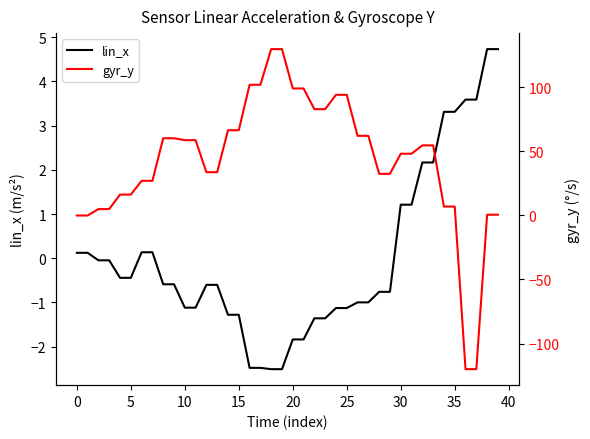

The value of lin_x at 14 is -1.3. True or false?

True